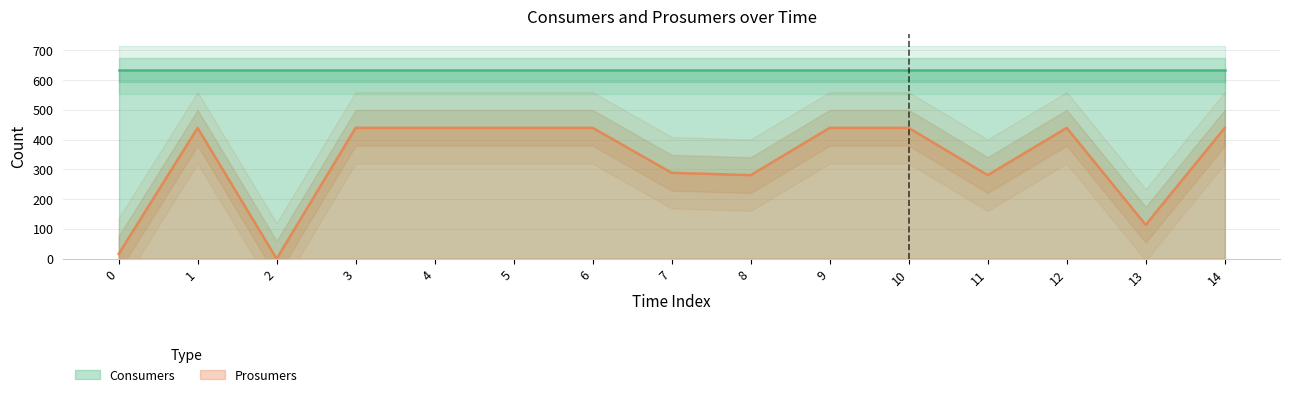

What is the value of the 11th point from the left?

440